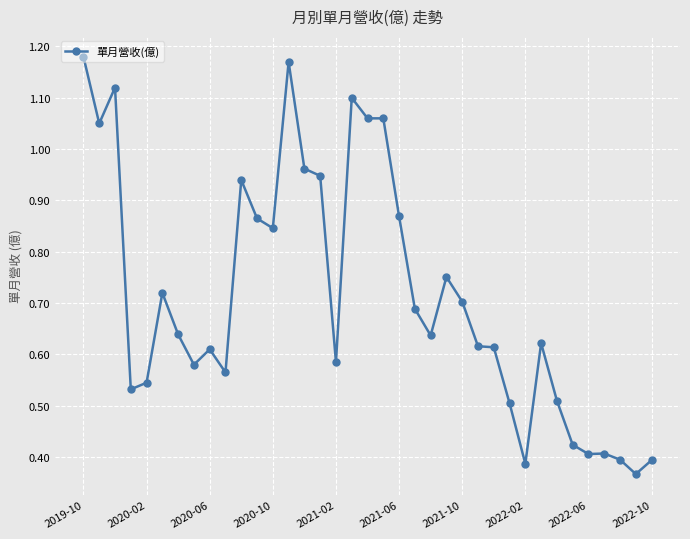

True or false: there are more than 2 points higher than both neighbors.

True